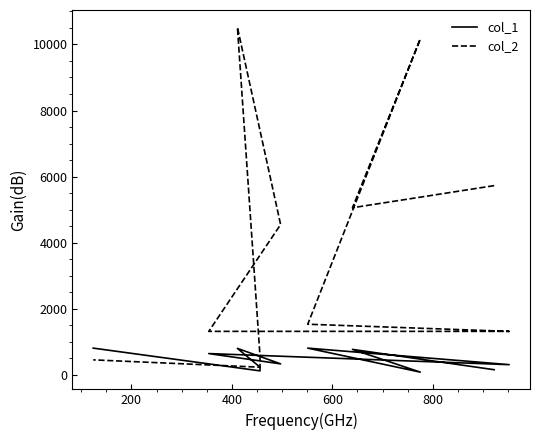

Is this an area chart (filled region under the line)?

No